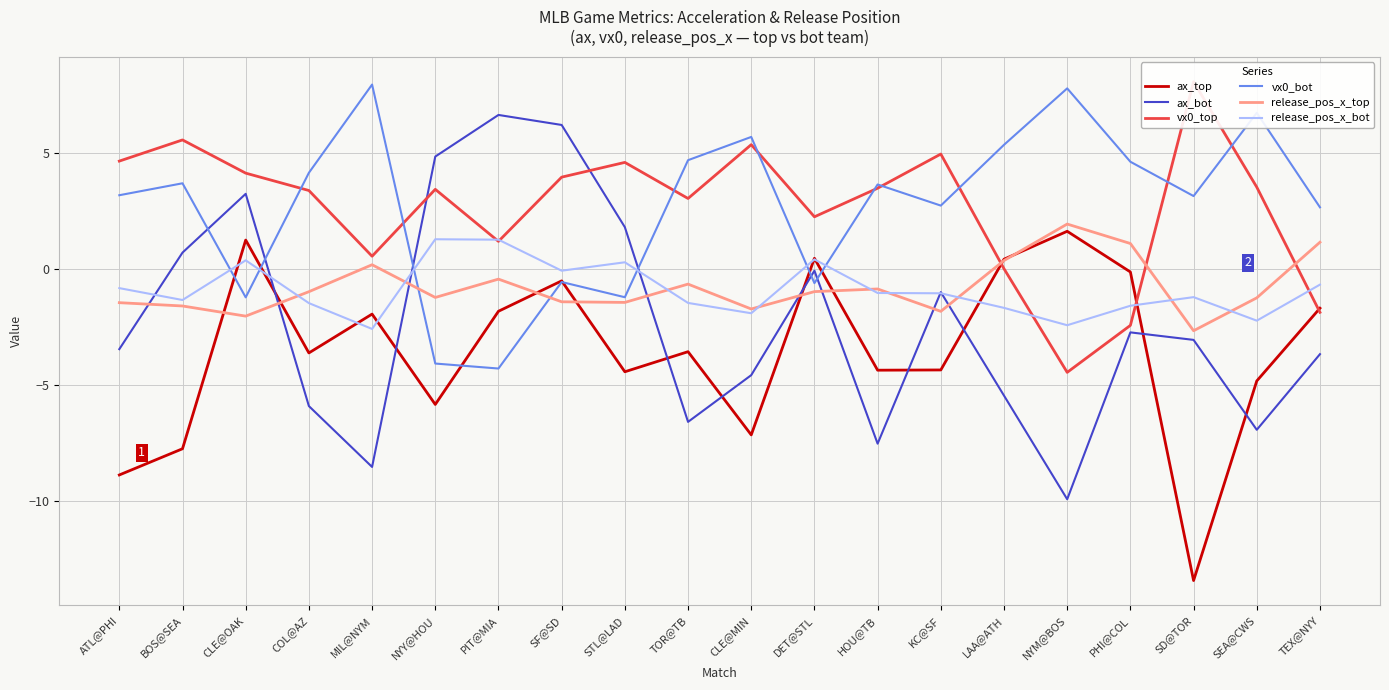

What is the spread (max minus min) of values at STL@LAD?

9.0